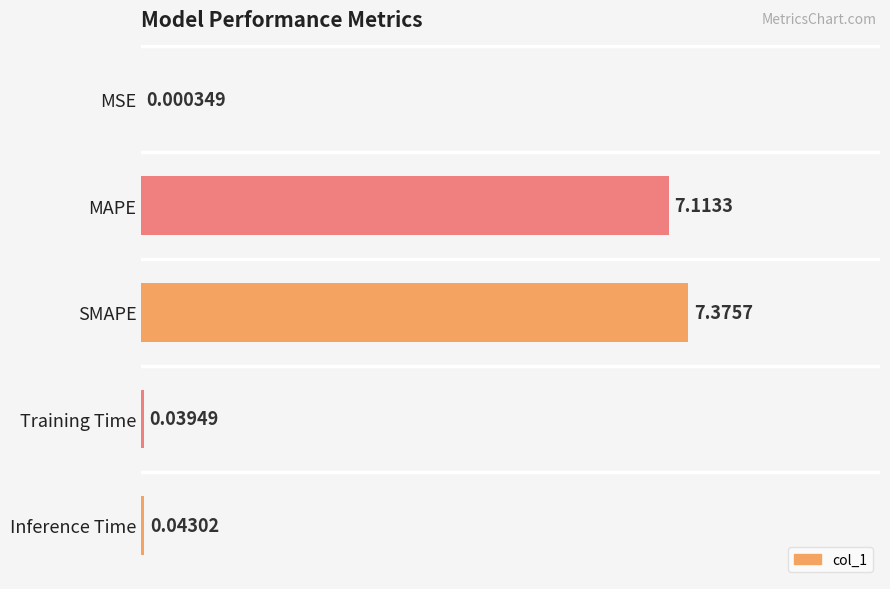

At which label is the value closest to 0?

MSE